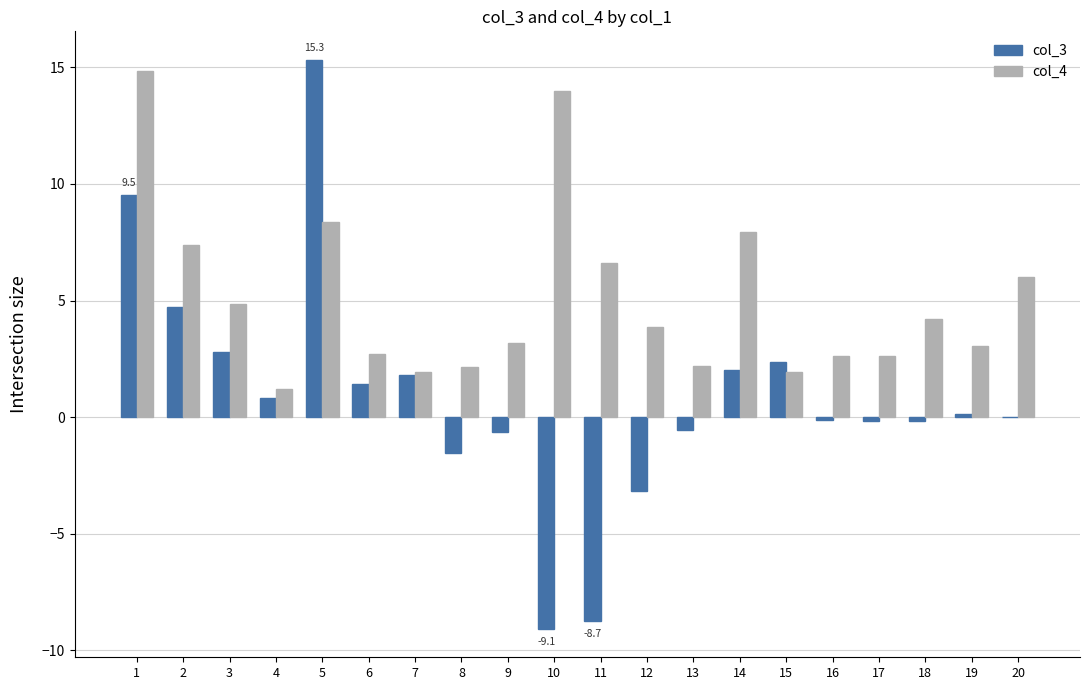

Which series changed the most between 5 and 15?

col_3